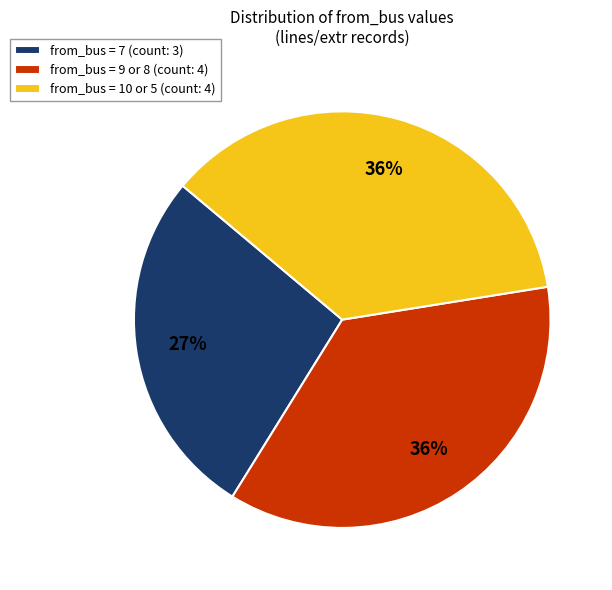

What is the ratio of the value at from_bus = 7 (count: 3) to the value at from_bus = 10 or 5 (count: 4)?

0.8